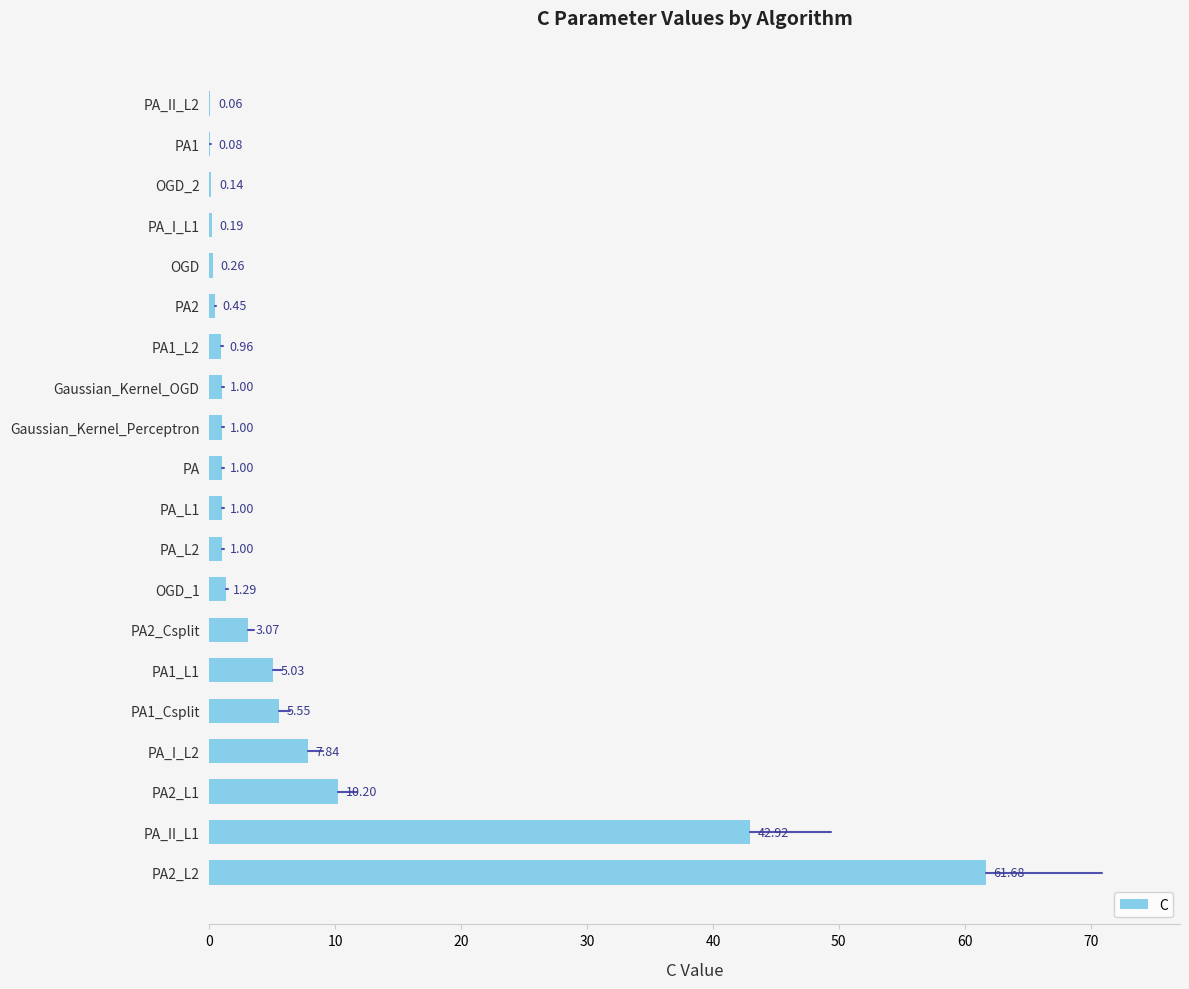

Which has a higher value, PA1_L1 or PA2_L1?

PA2_L1